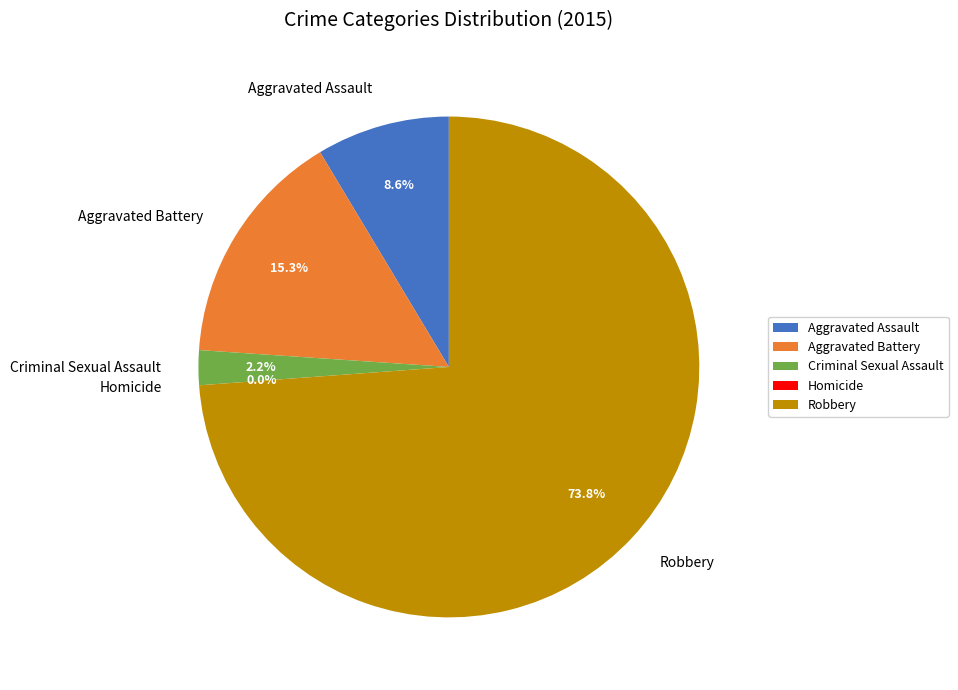

What is the change in value from Aggravated Battery to Criminal Sexual Assault?

-70